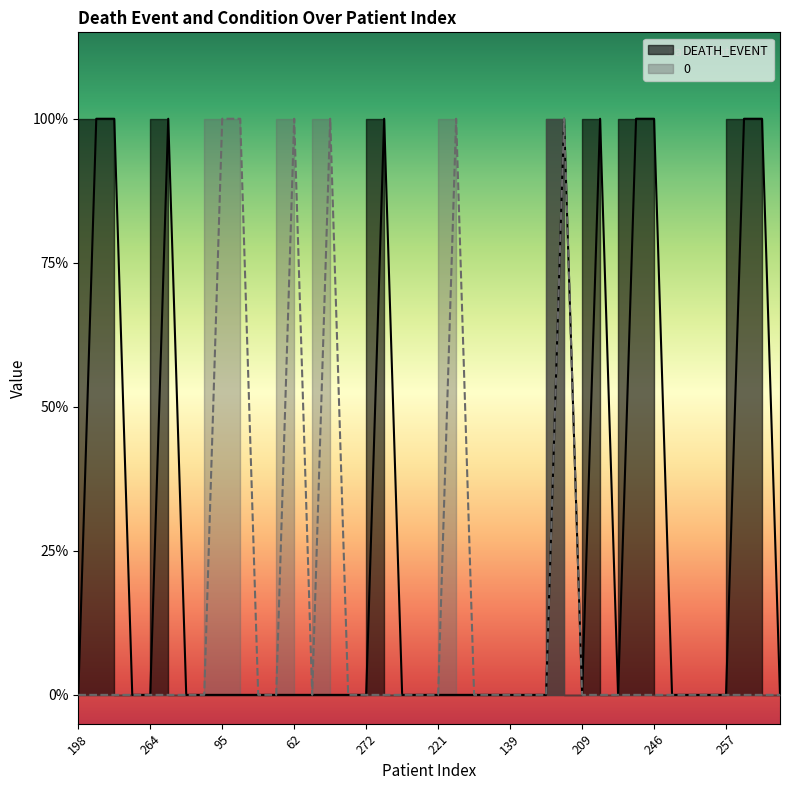

What is the label of the 4th point from the right?

257